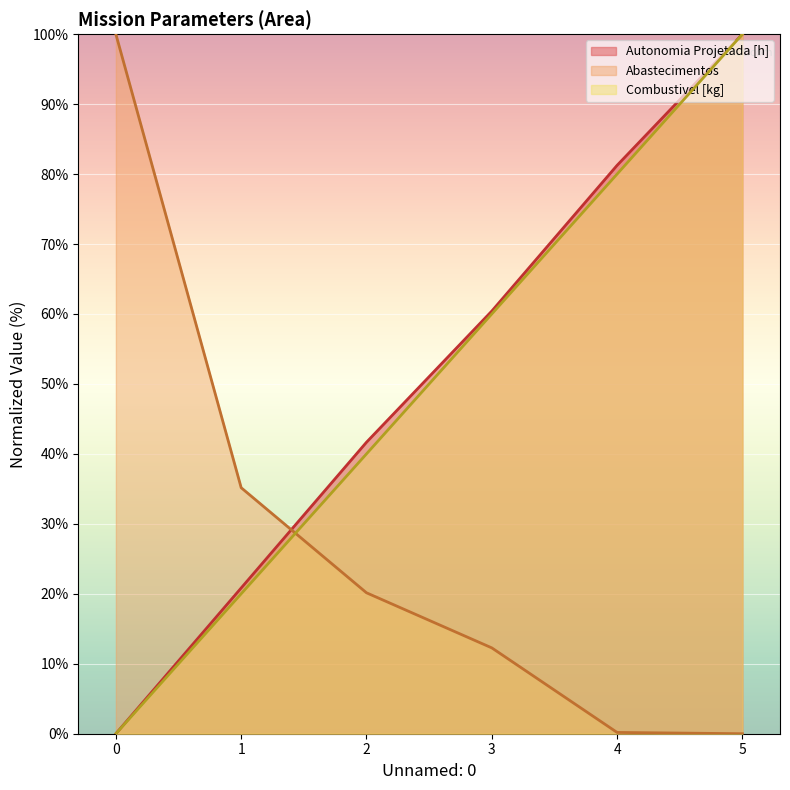

Reading left to right, list all the values displayed in this chart.

Autonomia Projetada [h]: 0=0.0	1=20.8	2=41.7	3=60.4	4=81.3	5=100.0
Abastecimentos: 0=100.0	1=35.2	2=20.1	3=12.3	4=0.2	5=0.0
Combustivel [kg]: 0=0.0	1=20.0	2=40.0	3=60.0	4=80.0	5=100.0